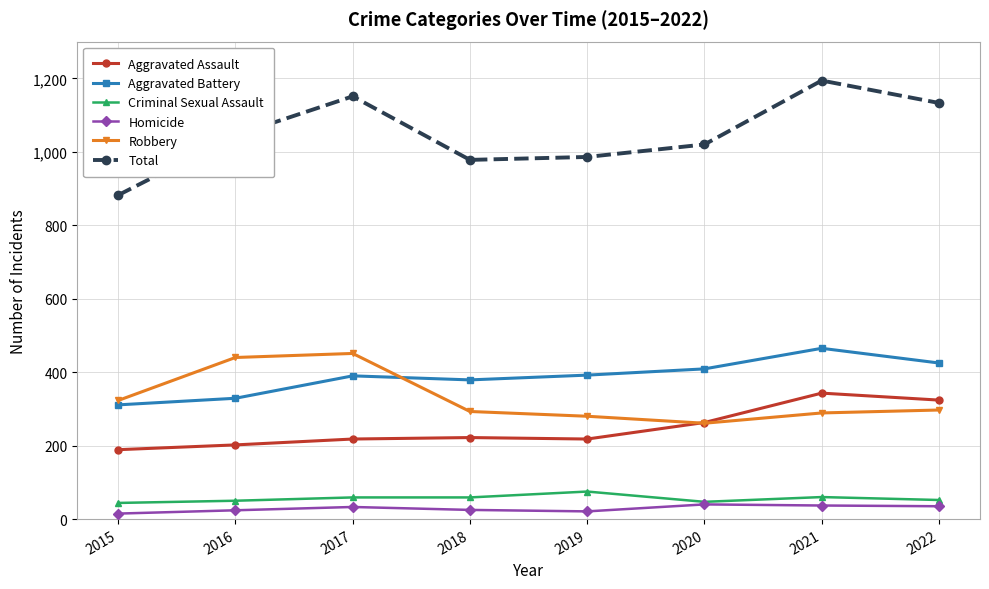

What is the value of the Aggravated Assault point at the 4th from the left?

222